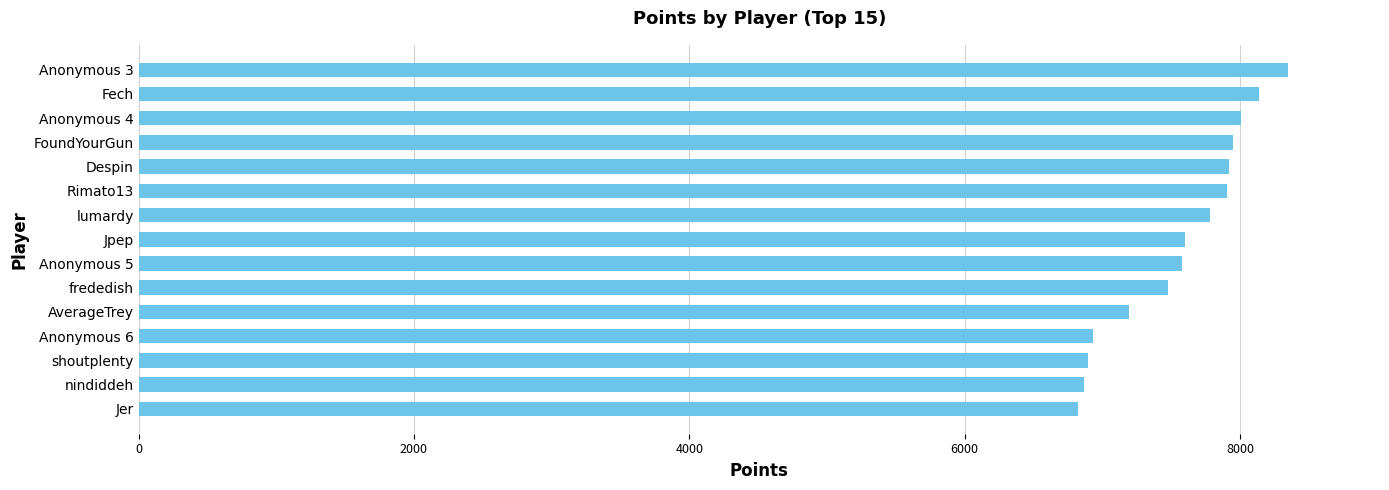

How many series are shown in this chart?

1